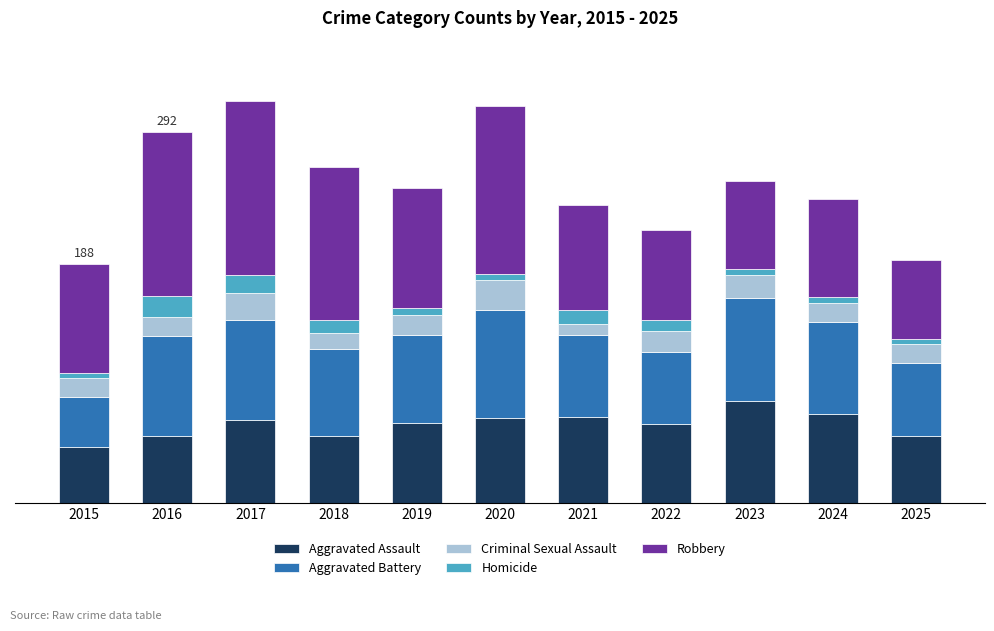

What is the average value of the Homicide series?

8